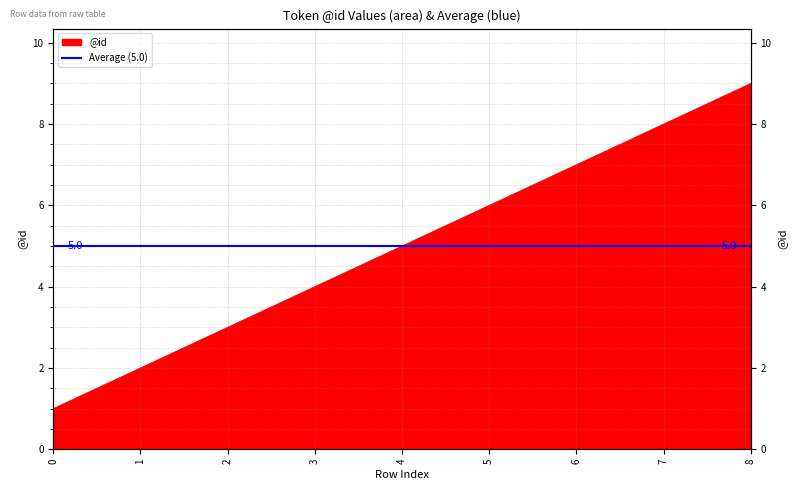

Count the values in the range 3 to 7.

5